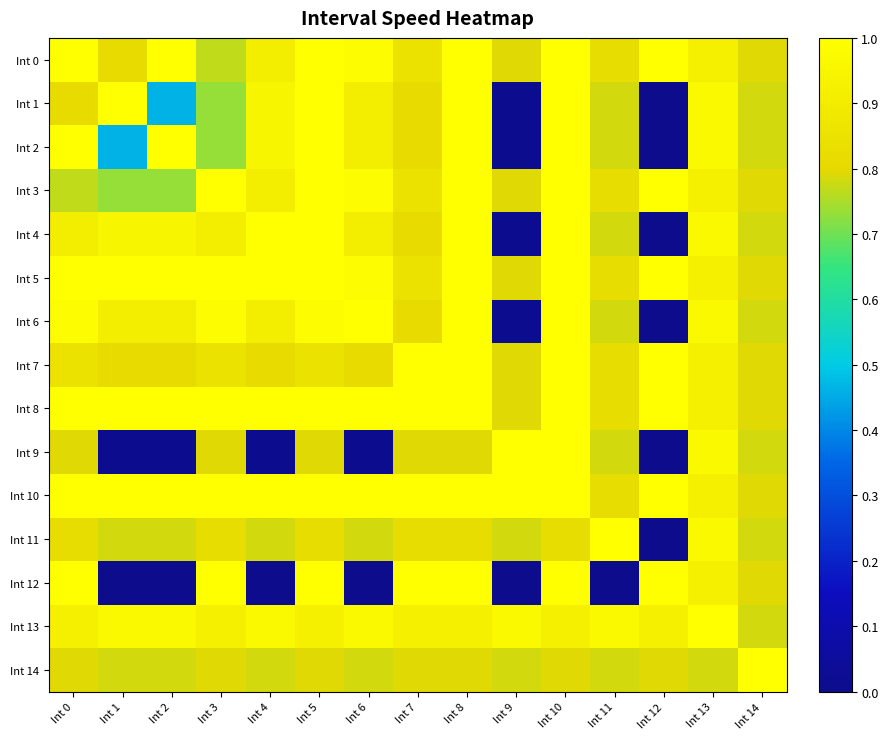

Reading left to right, list all the values displayed in this chart.

Int 0: Int 0=1.0	Int 1=0.8	Int 2=1.0	Int 3=0.8	Int 4=0.9	Int 5=1.0	Int 6=1.0	Int 7=0.9	Int 8=1.0	Int 9=0.8	Int 10=1.0	Int 11=0.8	Int 12=1.0	Int 13=0.9	Int 14=0.8
Int 1: Int 0=0.8	Int 1=1.0	Int 2=0.5	Int 3=0.7	Int 4=0.9	Int 5=1.0	Int 6=0.9	Int 7=0.8	Int 8=1.0	Int 9=0.0	Int 10=1.0	Int 11=0.8	Int 12=0.0	Int 13=1.0	Int 14=0.8
Int 2: Int 0=1.0	Int 1=0.5	Int 2=1.0	Int 3=0.7	Int 4=0.9	Int 5=1.0	Int 6=0.9	Int 7=0.8	Int 8=1.0	Int 9=0.0	Int 10=1.0	Int 11=0.8	Int 12=0.0	Int 13=1.0	Int 14=0.8
Int 3: Int 0=0.8	Int 1=0.7	Int 2=0.7	Int 3=1.0	Int 4=0.9	Int 5=1.0	Int 6=1.0	Int 7=0.9	Int 8=1.0	Int 9=0.8	Int 10=1.0	Int 11=0.8	Int 12=1.0	Int 13=0.9	Int 14=0.8
Int 4: Int 0=0.9	Int 1=0.9	Int 2=0.9	Int 3=0.9	Int 4=1.0	Int 5=1.0	Int 6=0.9	Int 7=0.8	Int 8=1.0	Int 9=0.0	Int 10=1.0	Int 11=0.8	Int 12=0.0	Int 13=1.0	Int 14=0.8
Int 5: Int 0=1.0	Int 1=1.0	Int 2=1.0	Int 3=1.0	Int 4=1.0	Int 5=1.0	Int 6=1.0	Int 7=0.9	Int 8=1.0	Int 9=0.8	Int 10=1.0	Int 11=0.8	Int 12=1.0	Int 13=0.9	Int 14=0.8
Int 6: Int 0=1.0	Int 1=0.9	Int 2=0.9	Int 3=1.0	Int 4=0.9	Int 5=1.0	Int 6=1.0	Int 7=0.8	Int 8=1.0	Int 9=0.0	Int 10=1.0	Int 11=0.8	Int 12=0.0	Int 13=1.0	Int 14=0.8
Int 7: Int 0=0.9	Int 1=0.8	Int 2=0.8	Int 3=0.9	Int 4=0.8	Int 5=0.9	Int 6=0.8	Int 7=1.0	Int 8=1.0	Int 9=0.8	Int 10=1.0	Int 11=0.8	Int 12=1.0	Int 13=0.9	Int 14=0.8
Int 8: Int 0=1.0	Int 1=1.0	Int 2=1.0	Int 3=1.0	Int 4=1.0	Int 5=1.0	Int 6=1.0	Int 7=1.0	Int 8=1.0	Int 9=0.8	Int 10=1.0	Int 11=0.8	Int 12=1.0	Int 13=0.9	Int 14=0.8
Int 9: Int 0=0.8	Int 1=0.0	Int 2=0.0	Int 3=0.8	Int 4=0.0	Int 5=0.8	Int 6=0.0	Int 7=0.8	Int 8=0.8	Int 9=1.0	Int 10=1.0	Int 11=0.8	Int 12=0.0	Int 13=1.0	Int 14=0.8
Int 10: Int 0=1.0	Int 1=1.0	Int 2=1.0	Int 3=1.0	Int 4=1.0	Int 5=1.0	Int 6=1.0	Int 7=1.0	Int 8=1.0	Int 9=1.0	Int 10=1.0	Int 11=0.8	Int 12=1.0	Int 13=0.9	Int 14=0.8
Int 11: Int 0=0.8	Int 1=0.8	Int 2=0.8	Int 3=0.8	Int 4=0.8	Int 5=0.8	Int 6=0.8	Int 7=0.8	Int 8=0.8	Int 9=0.8	Int 10=0.8	Int 11=1.0	Int 12=0.0	Int 13=1.0	Int 14=0.8
Int 12: Int 0=1.0	Int 1=0.0	Int 2=0.0	Int 3=1.0	Int 4=0.0	Int 5=1.0	Int 6=0.0	Int 7=1.0	Int 8=1.0	Int 9=0.0	Int 10=1.0	Int 11=0.0	Int 12=1.0	Int 13=0.9	Int 14=0.8
Int 13: Int 0=0.9	Int 1=1.0	Int 2=1.0	Int 3=0.9	Int 4=1.0	Int 5=0.9	Int 6=1.0	Int 7=0.9	Int 8=0.9	Int 9=1.0	Int 10=0.9	Int 11=1.0	Int 12=0.9	Int 13=1.0	Int 14=0.8
Int 14: Int 0=0.8	Int 1=0.8	Int 2=0.8	Int 3=0.8	Int 4=0.8	Int 5=0.8	Int 6=0.8	Int 7=0.8	Int 8=0.8	Int 9=0.8	Int 10=0.8	Int 11=0.8	Int 12=0.8	Int 13=0.8	Int 14=1.0